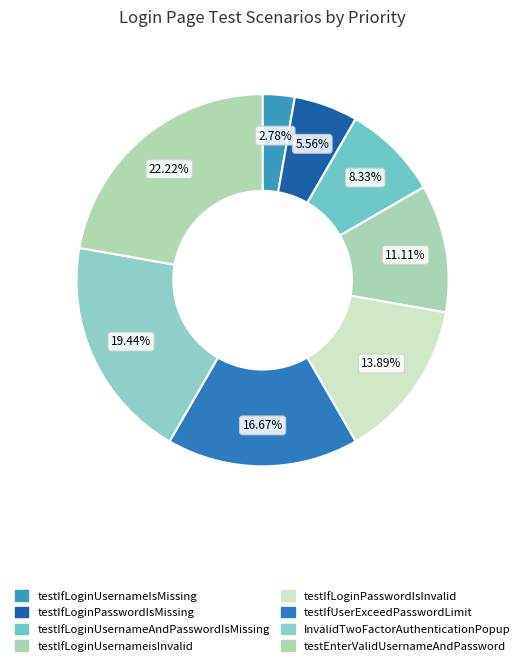

How many segments does this pie chart have?

8